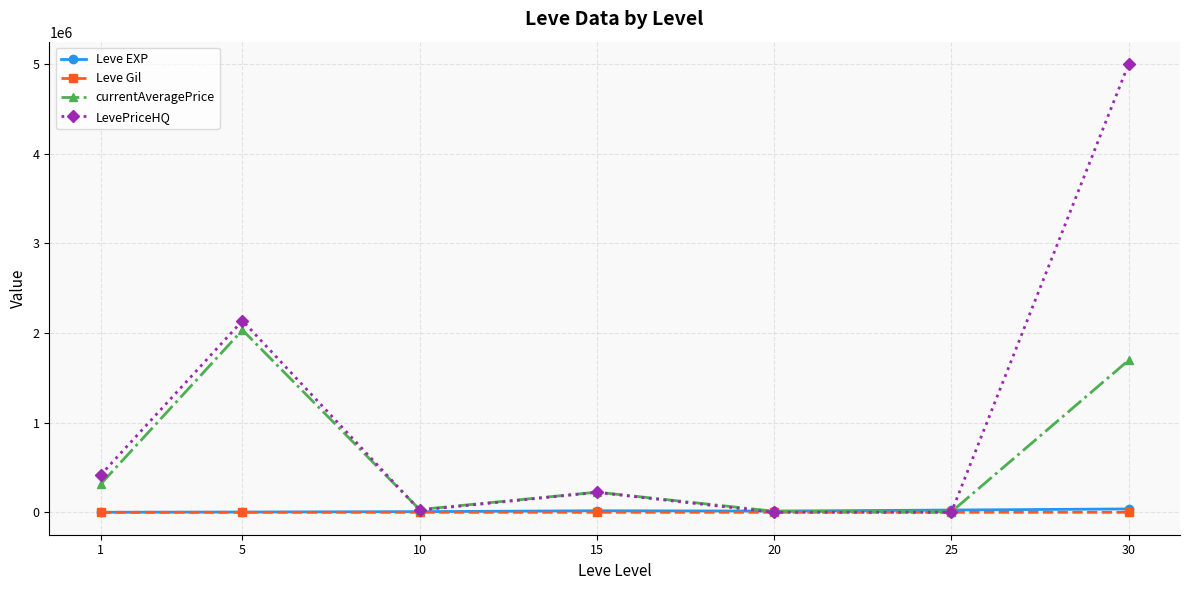

In currentAveragePrice, how many points are higher than both neighbors (excluding endpoints)?

2